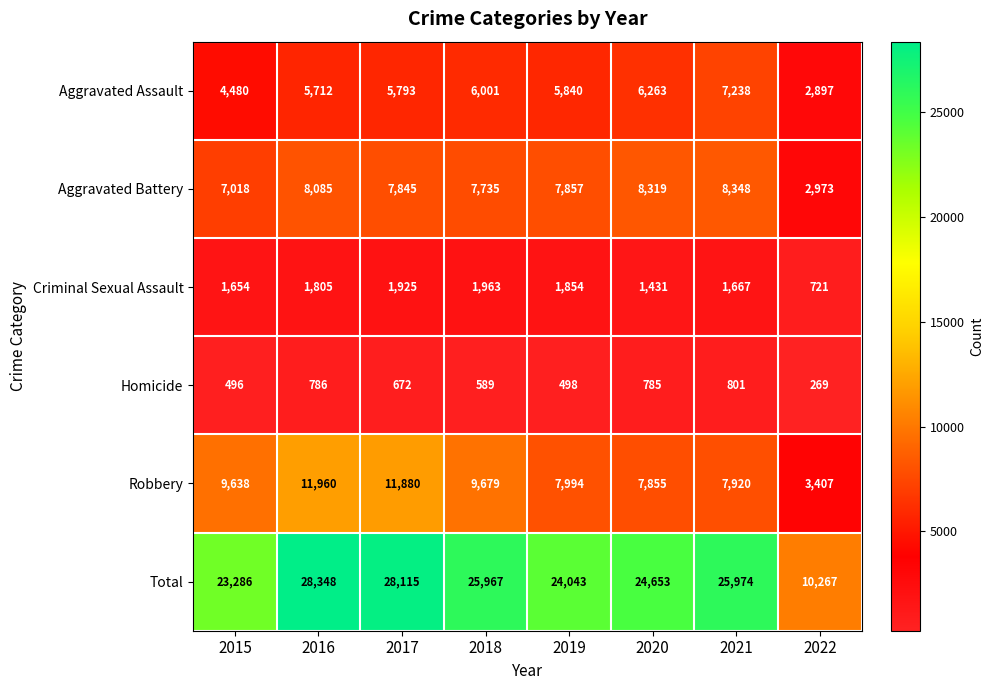

List the series in order of their peak value, lowest first.

Homicide, Criminal Sexual Assault, Aggravated Assault, Aggravated Battery, Robbery, Total